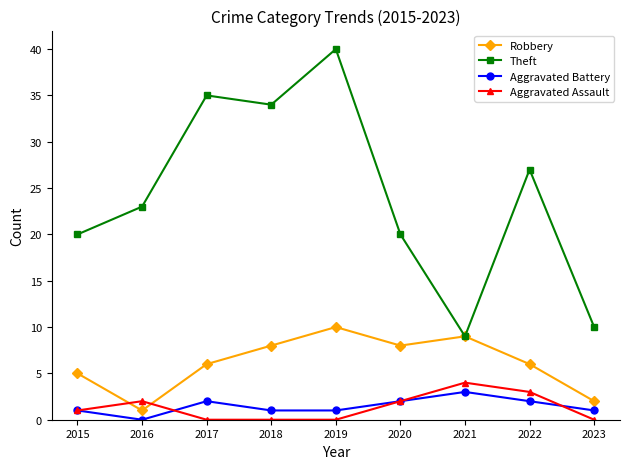

What are all the series names shown in the legend?

Robbery, Theft, Aggravated Battery, Aggravated Assault